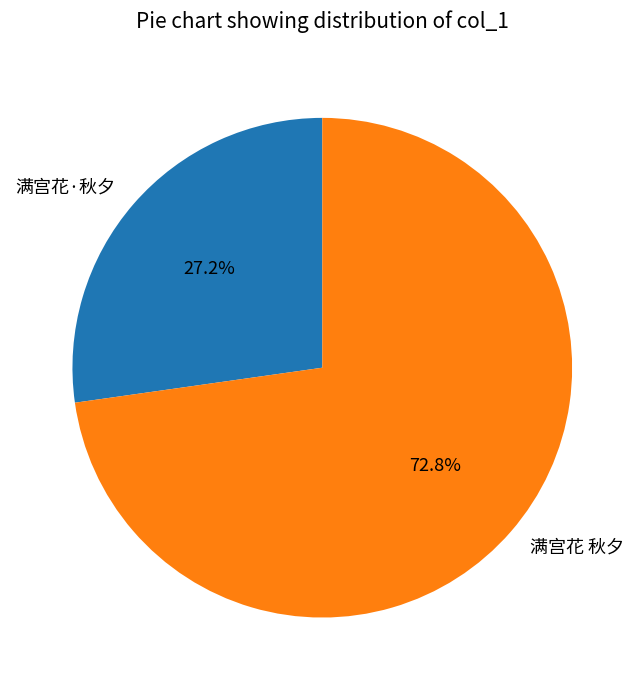

Between 满宫花 秋夕 and 满宫花·秋夕, which is larger?

满宫花 秋夕